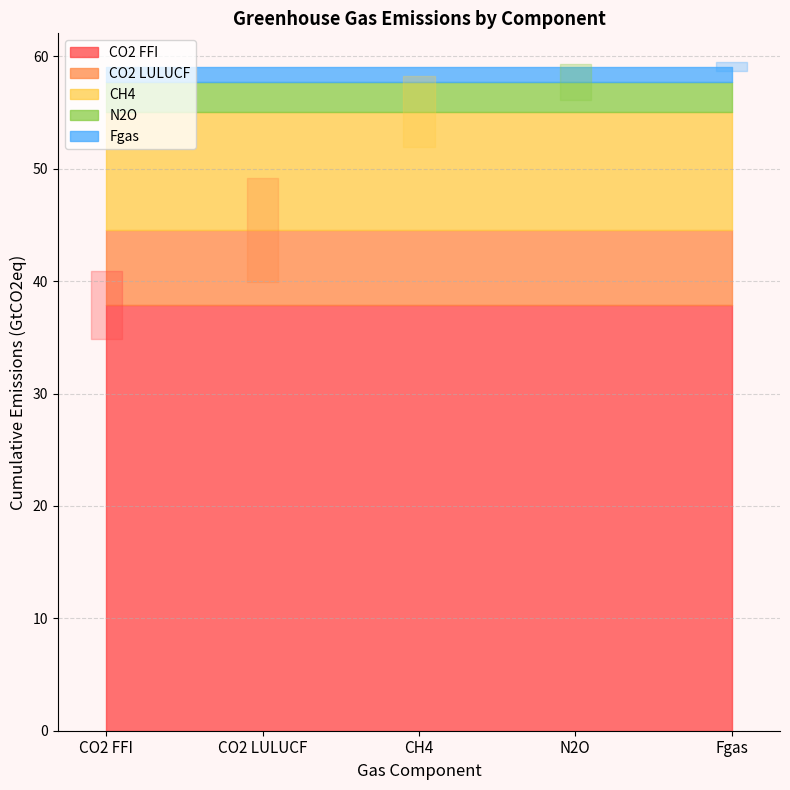

At how many categories does at least one series exceed 32?

5